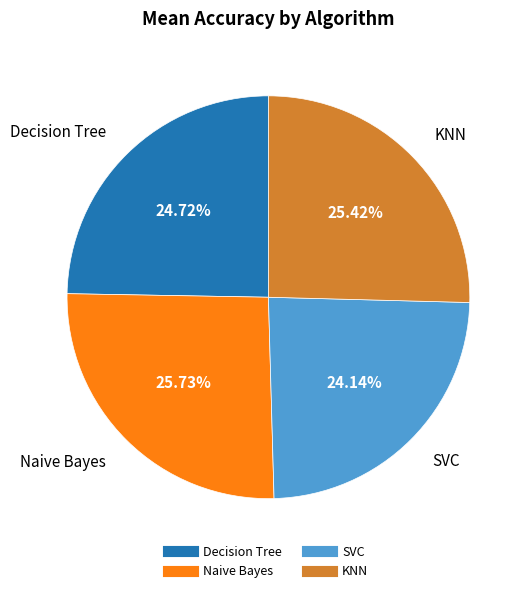

True or false: SVC accounts for 33% of the total.

False